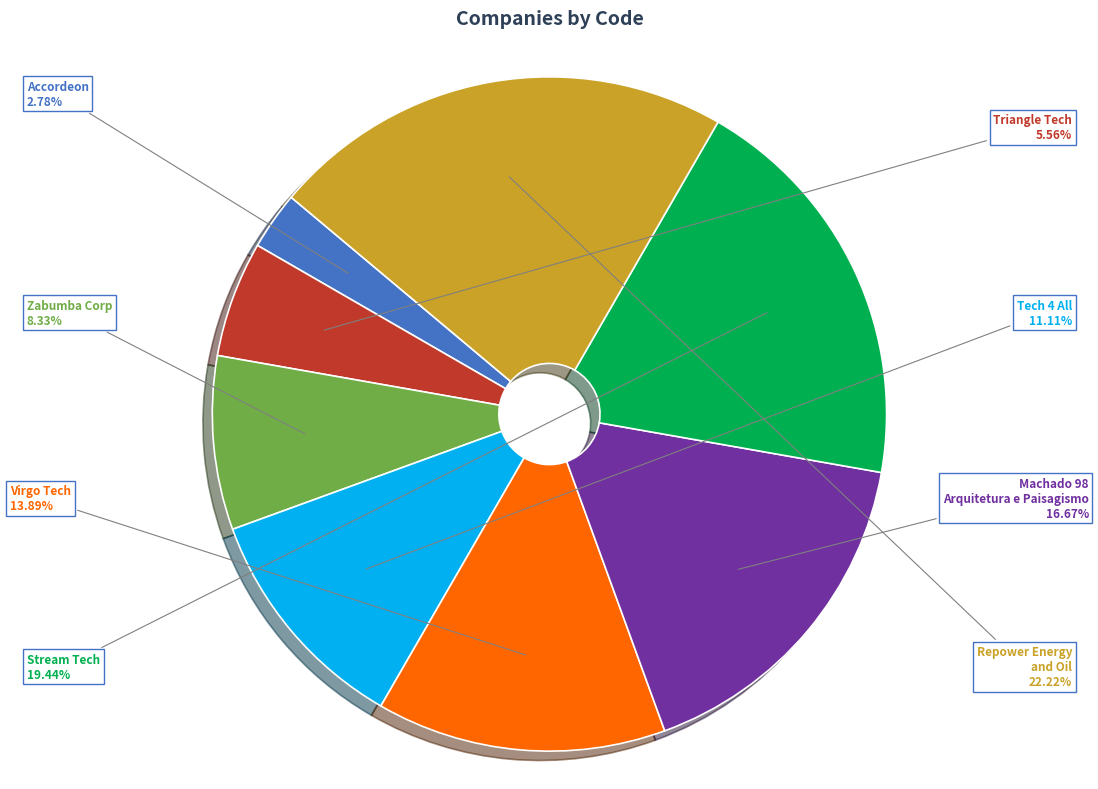

Is there any slice that represents more than half of the pie?

No